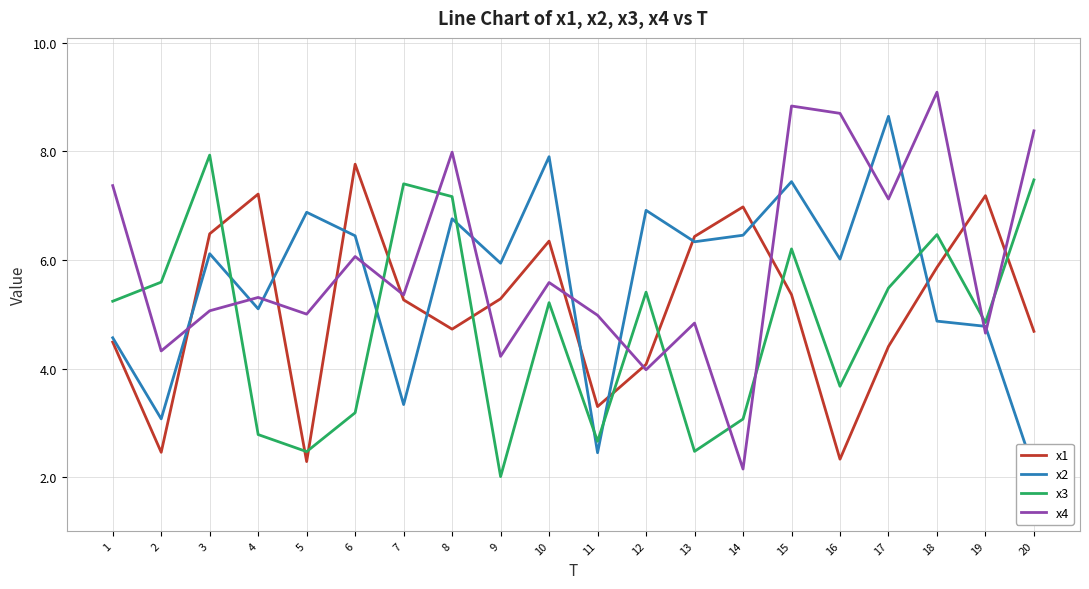

What is the average value of the x1 series?

5.1